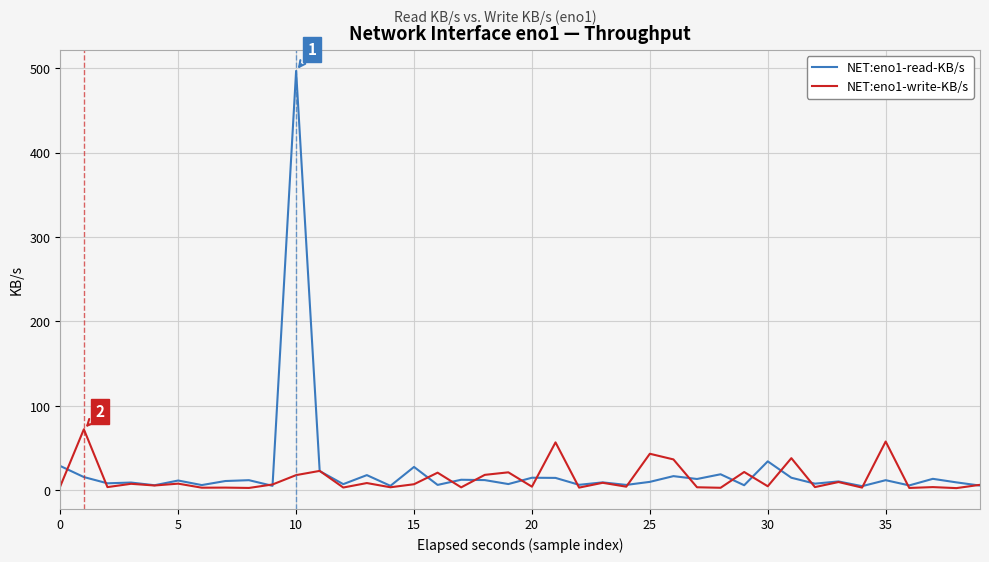

Rank the series by their maximum value, from lowest to highest.

NET:eno1-write-KB/s, NET:eno1-read-KB/s